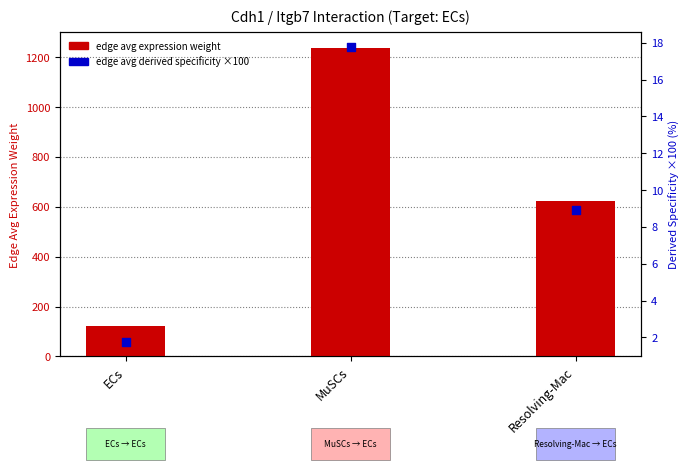

Which series has the largest Y range (max minus min)?

edge avg expression weight